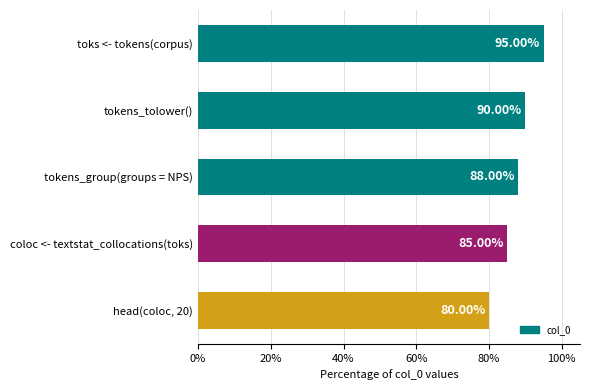

How many values are between 0 and 1?

5